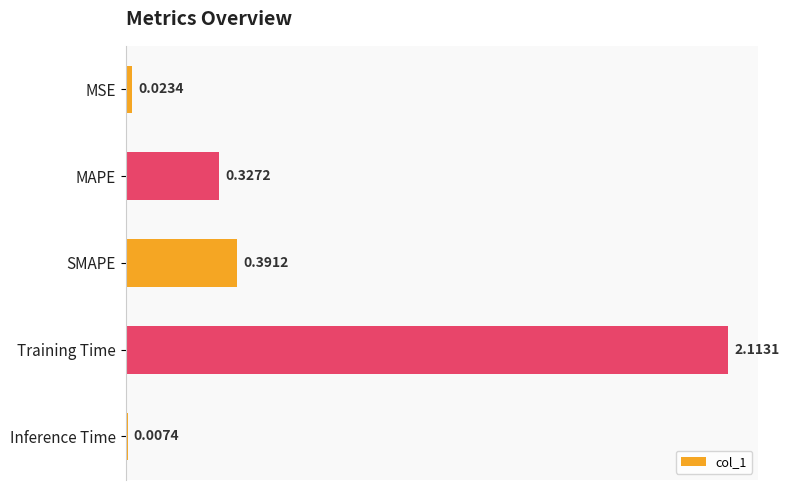

At which label is the value closest to 1?

SMAPE